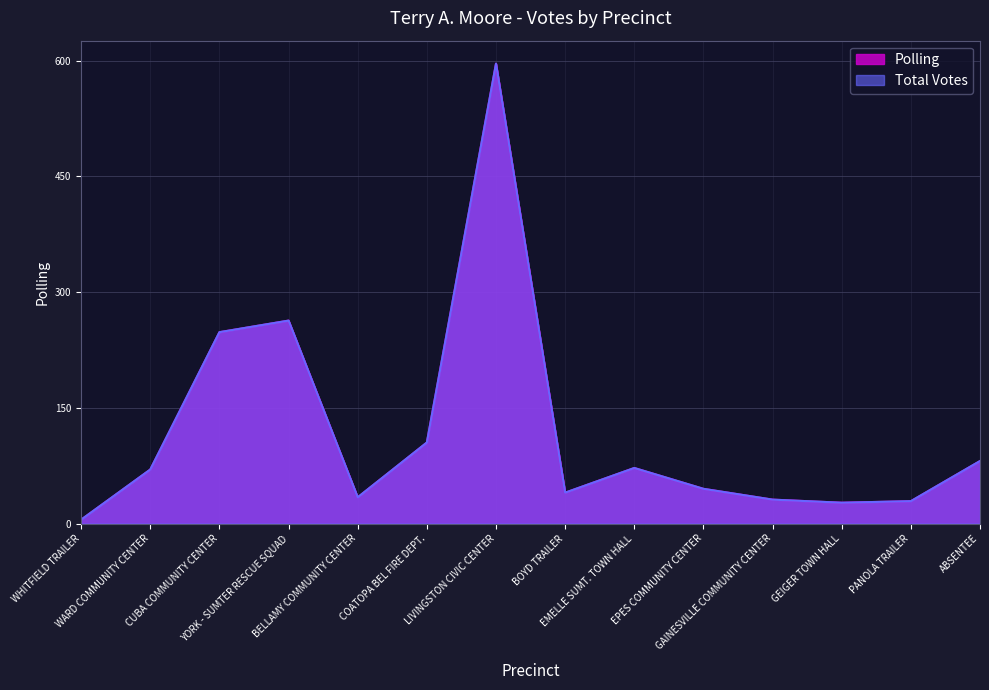

What is the label of the 3rd point from the right?

GEIGER TOWN HALL